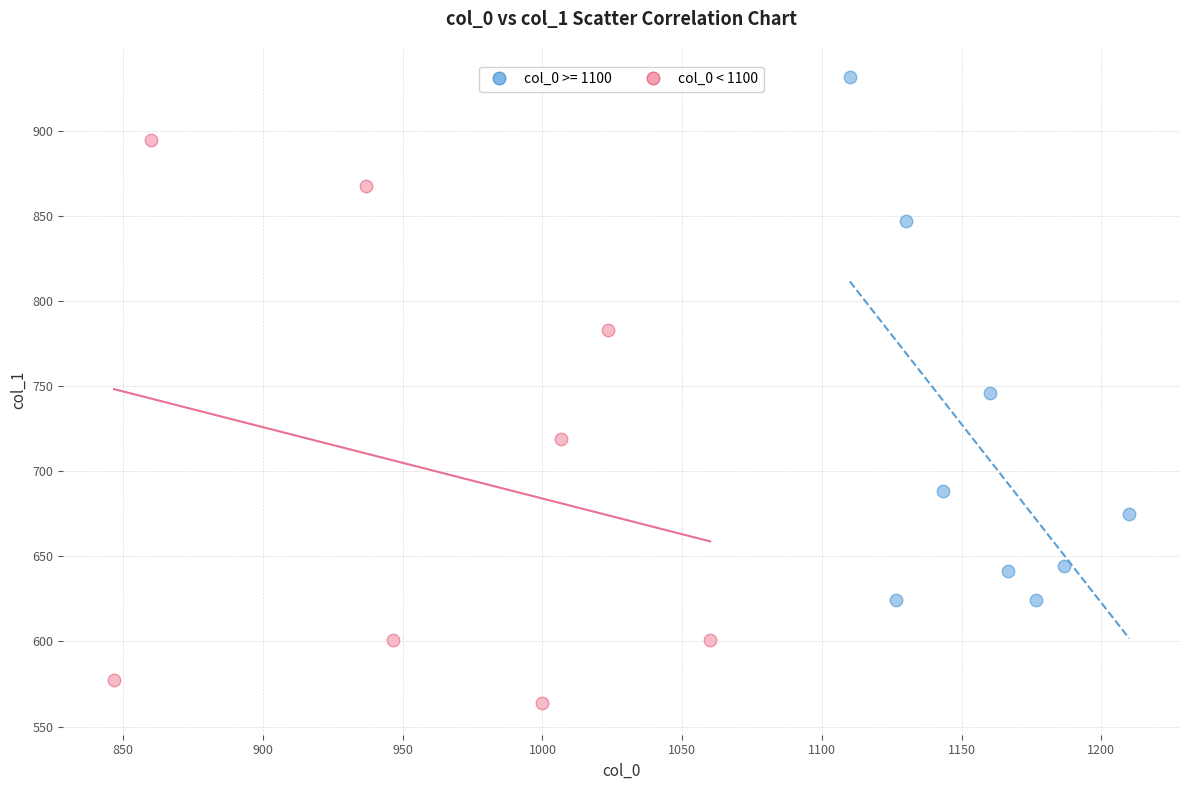

Which series contains the highest Y value?

col_0 >= 1100